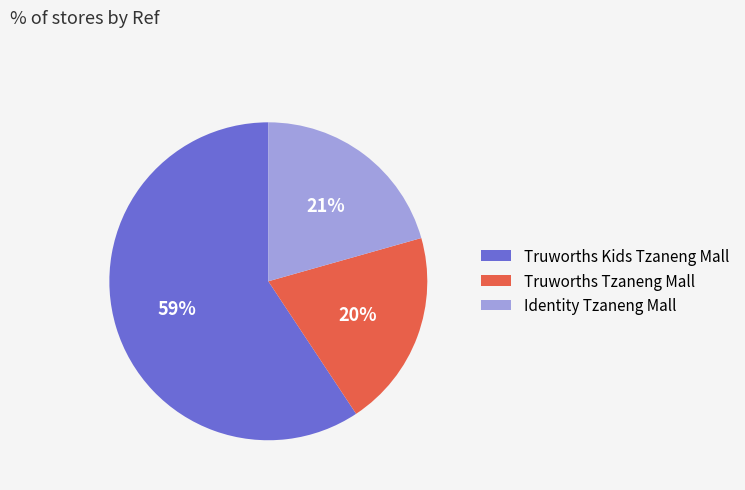

Is the sum of Truworths Kids Tzaneng Mall and Identity Tzaneng Mall greater than half?

Yes